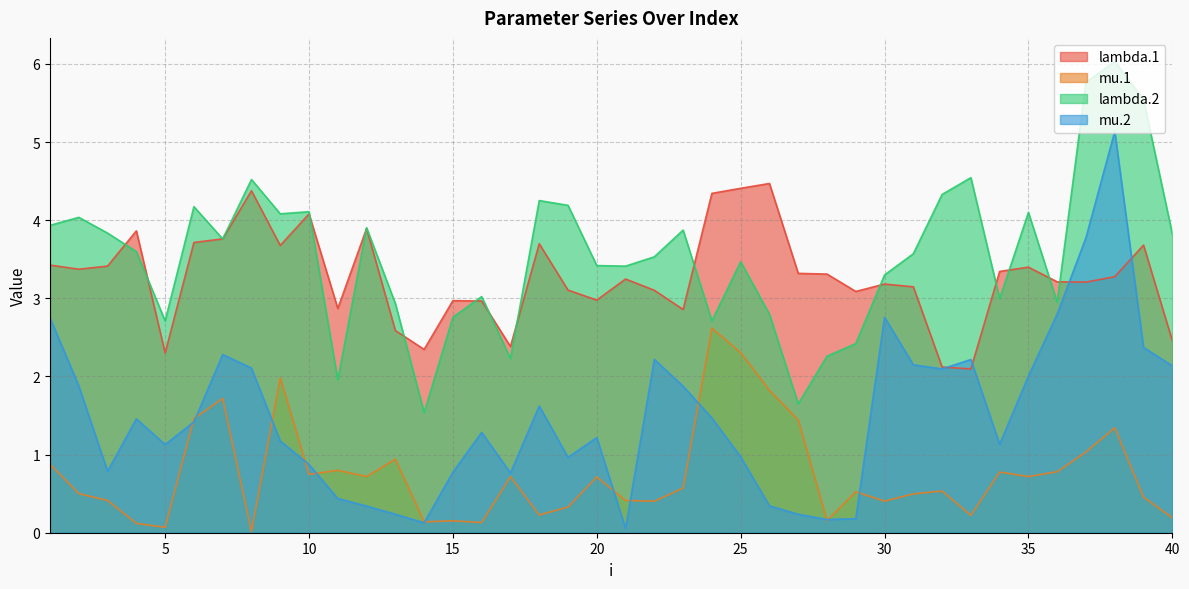

What is the value of the lambda.1 point at the 4th from the left?

3.9